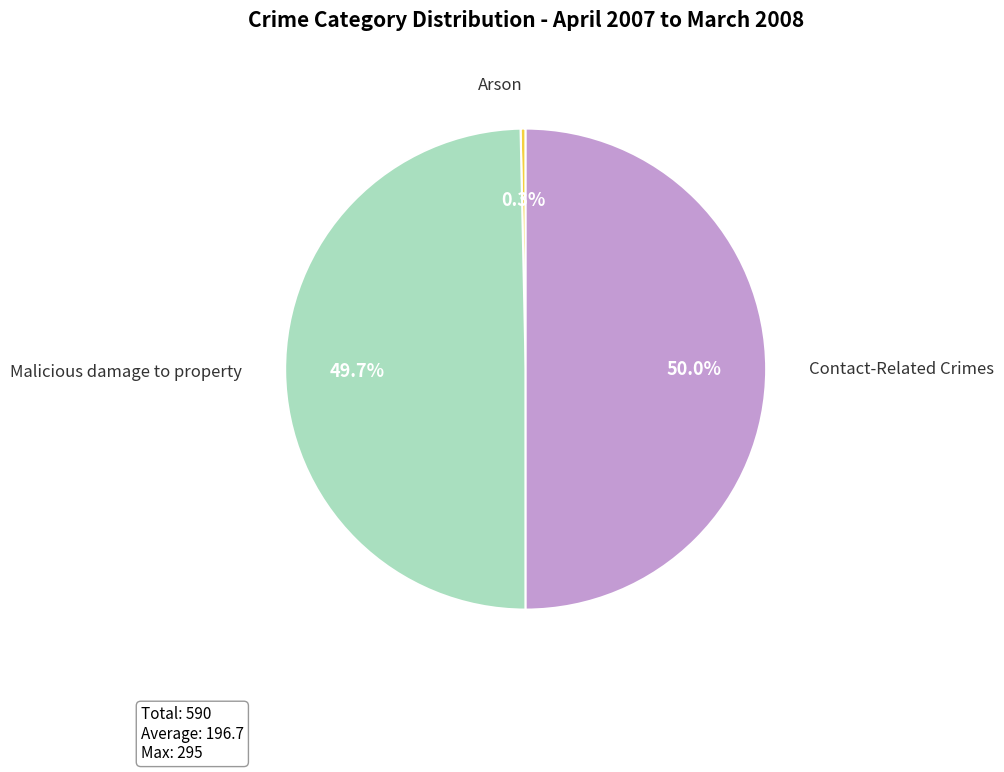

How many slices are in this pie chart?

3